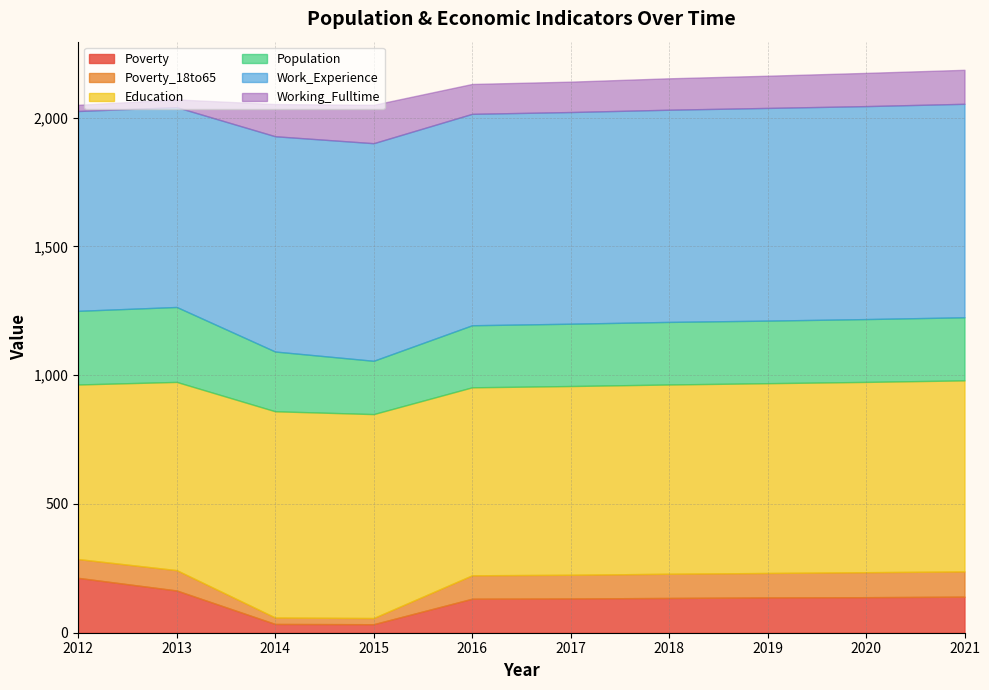

At how many categories does at least one series exceed 353?

10